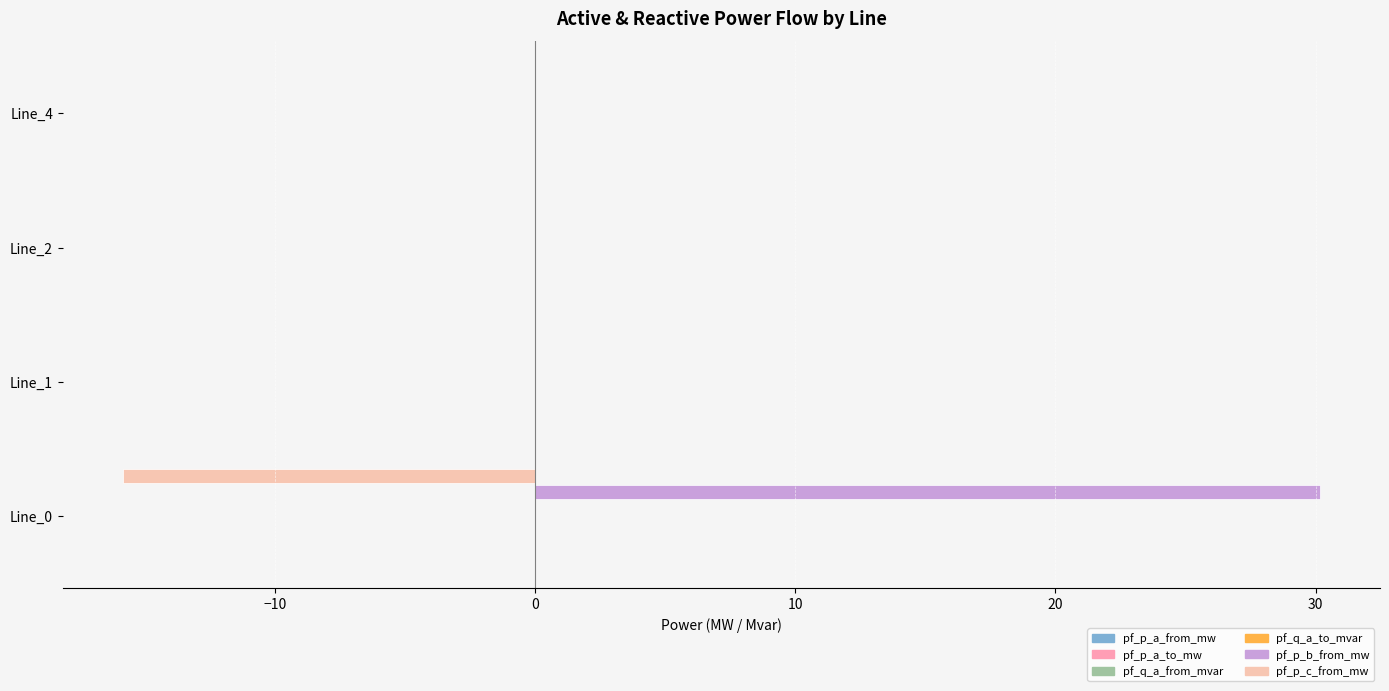

Is it true that pf_p_b_from_mw equals 0.0 at Line_4?

True